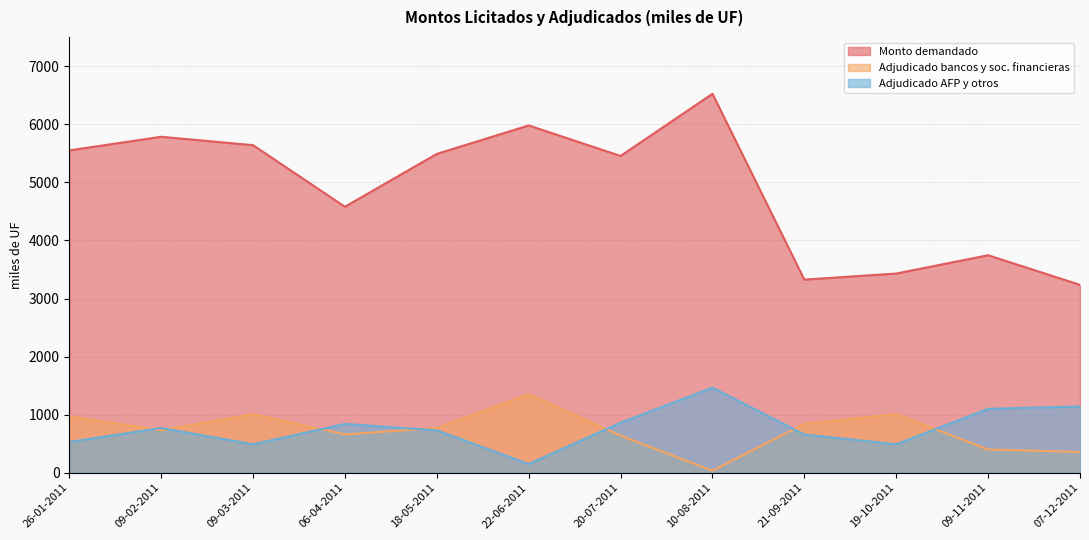

In Monto demandado (miles de UF), how many points are lower than both neighbors (excluding endpoints)?

3